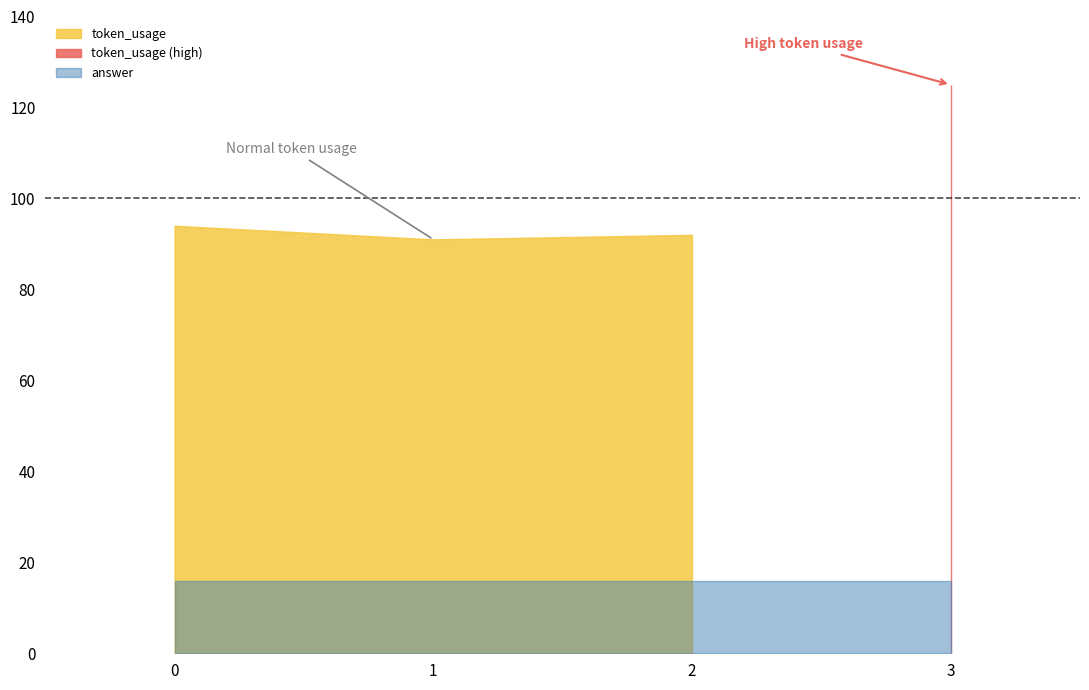

True or false: answer and token_usage intersect in this chart.

False